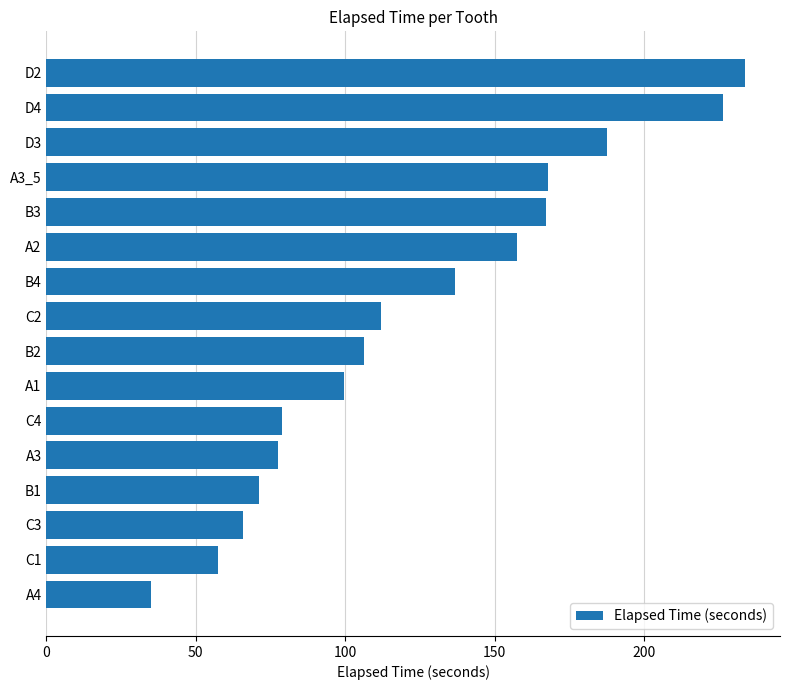

Approximately how many times larger is the value at B2 compared to C1?

1.8